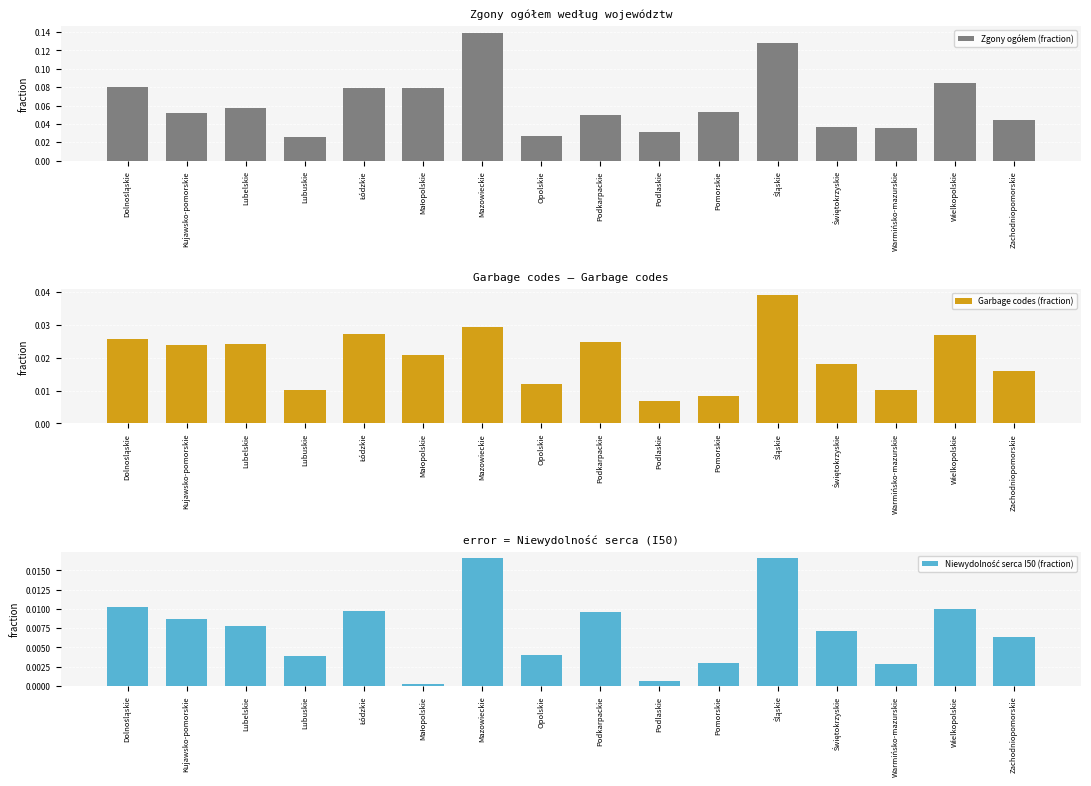

At which label is Niewydolność serca I50 (fraction) closest to 0?

Małopolskie